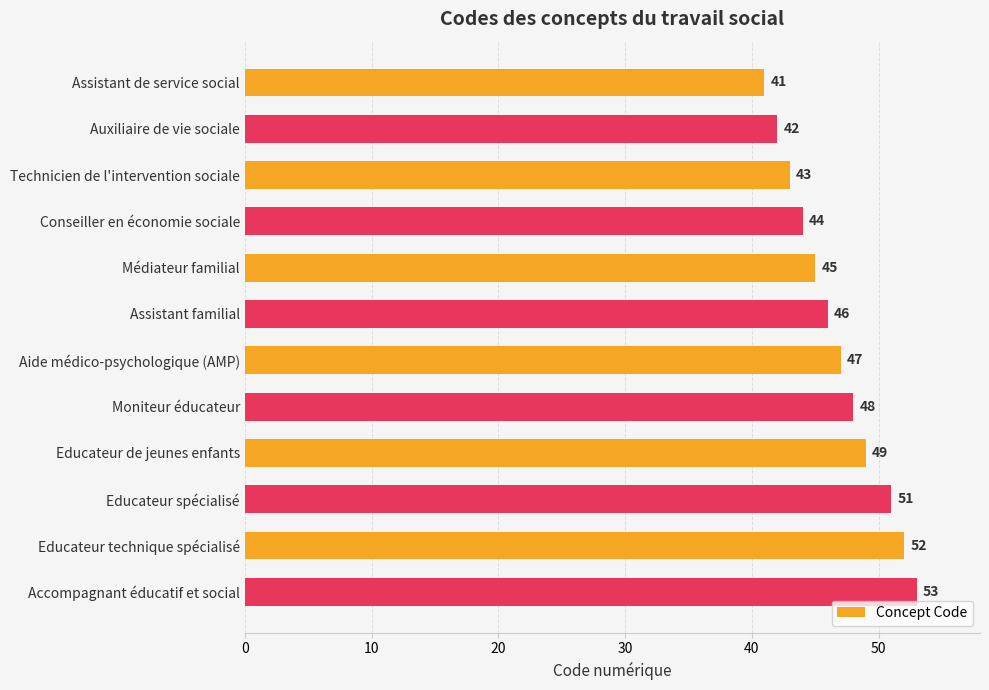

How many categories are shown in the chart?

12